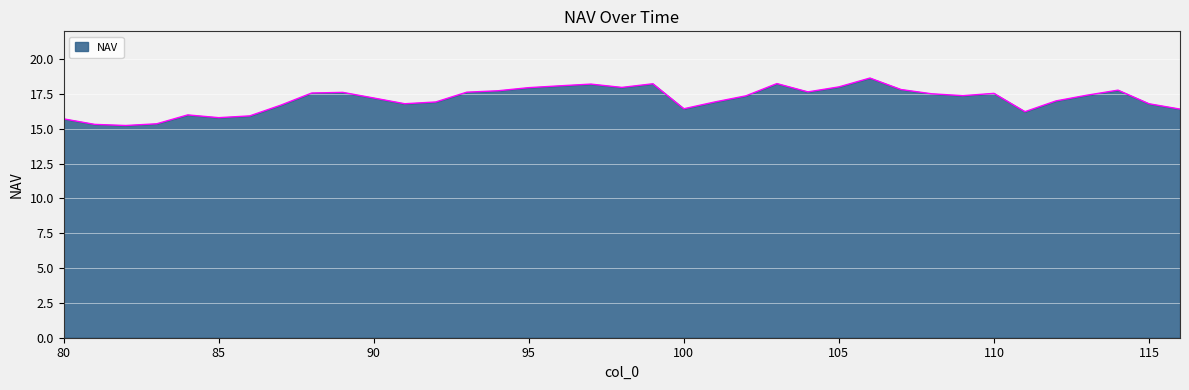

What is the greatest value displayed?

18.6